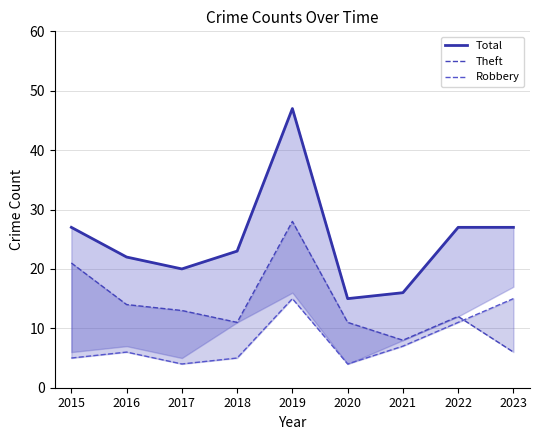

List the labels in order of Total value, largest first.

2019, 2015, 2022, 2023, 2018, 2016, 2017, 2021, 2020